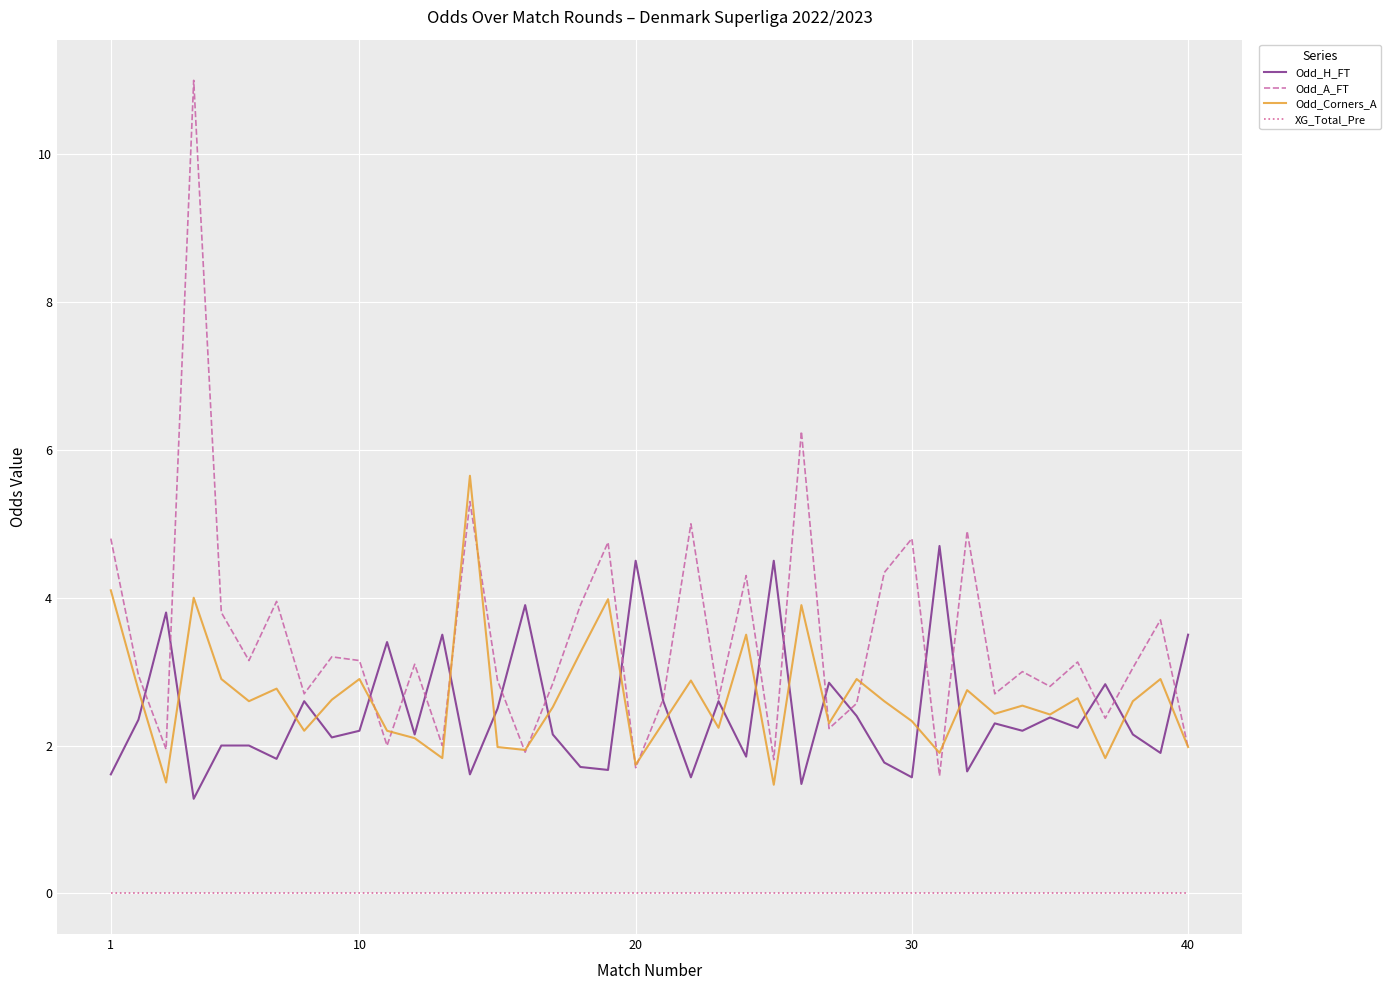

List the series in order of their peak value, lowest first.

XG_Total_Pre, Odd_H_FT, Odd_Corners_A, Odd_A_FT